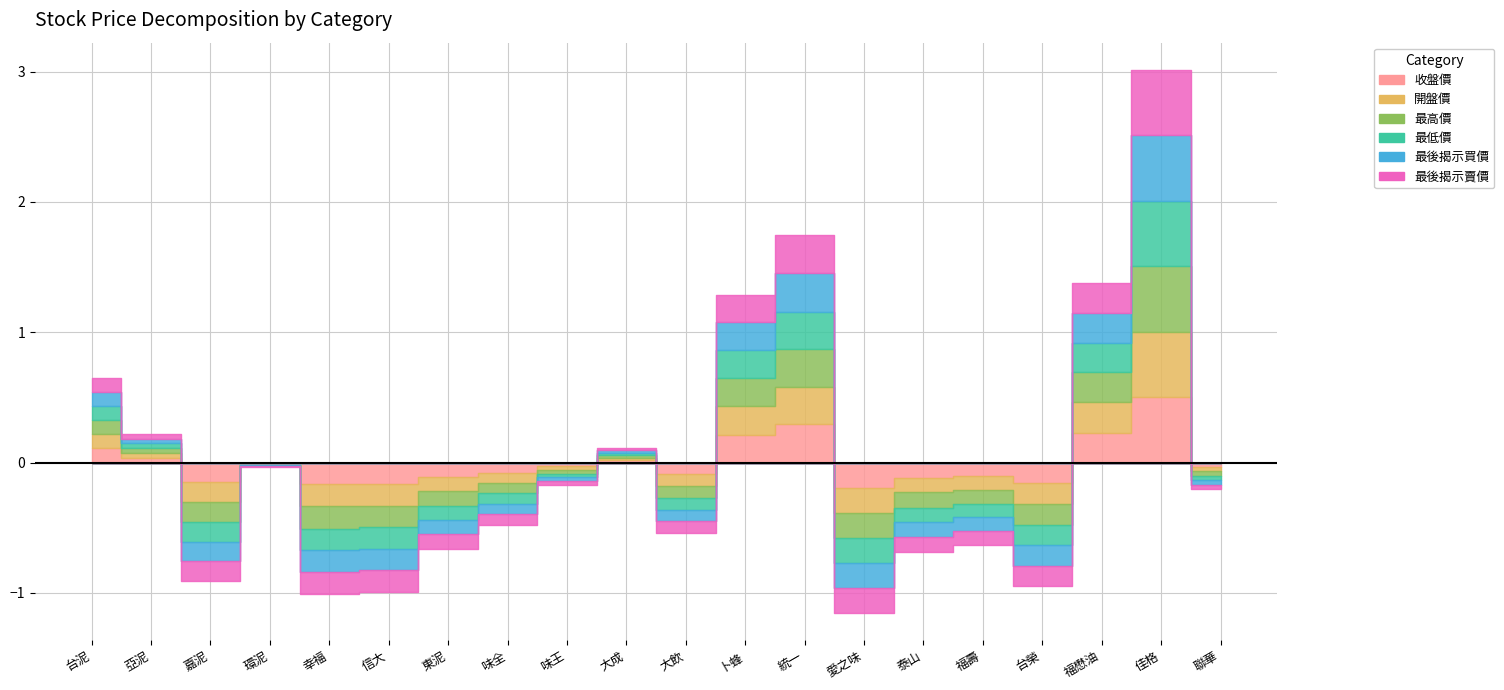

Rank the categories by 最後揭示賣價 value from lowest to highest.

愛之味, 幸福, 信大, 台榮, 嘉泥, 泰山, 東泥, 福壽, 大飲, 味全, 聯華, 味王, 環泥, 大成, 亞泥, 台泥, 卜蜂, 福懋油, 統一, 佳格